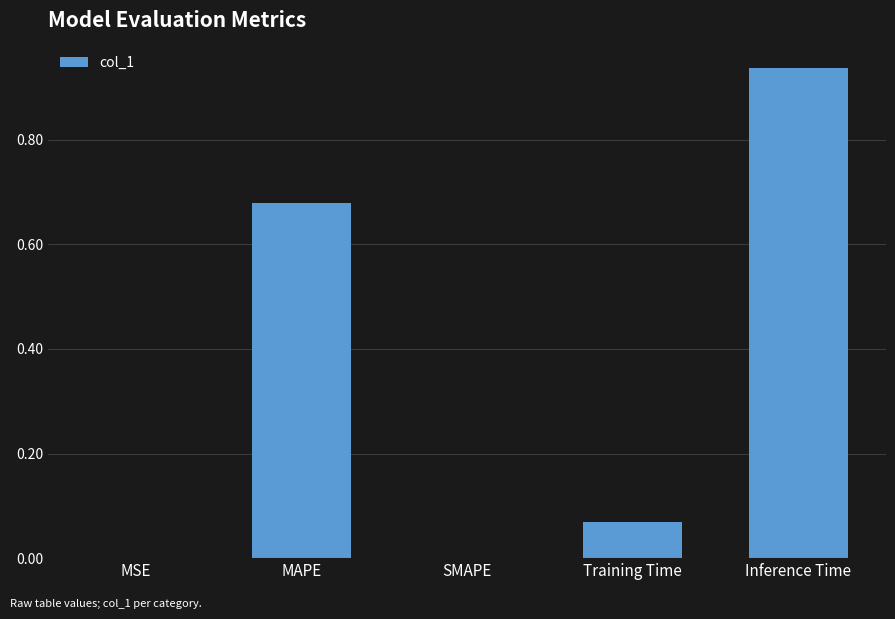

What is the change in value from MSE to Training Time?

+0.1